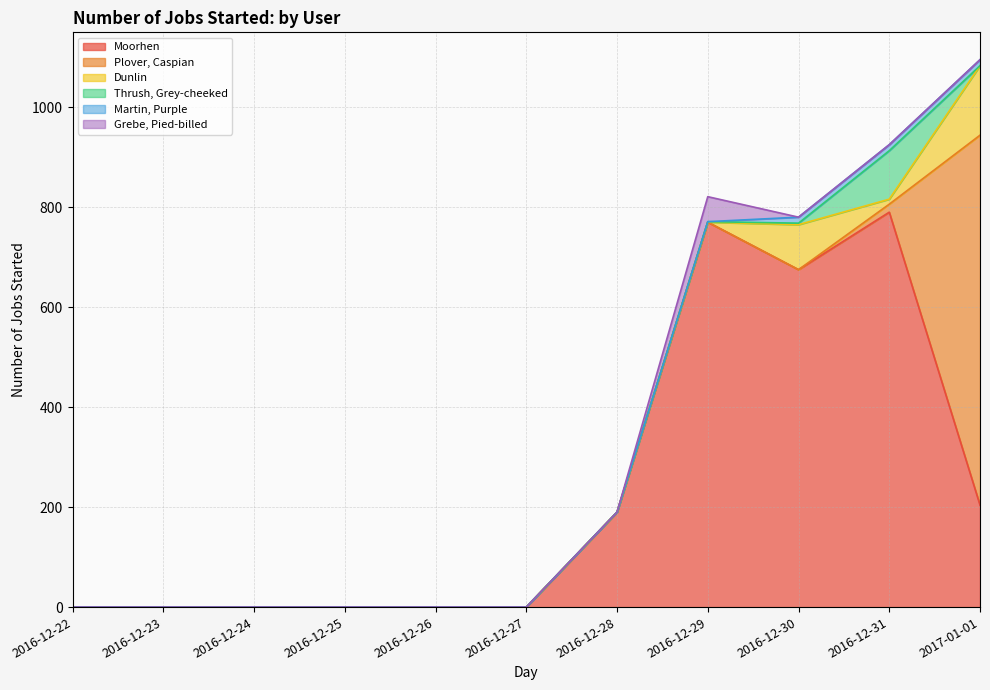

What are all the series names shown in the legend?

Moorhen, Plover, Caspian, Dunlin, Thrush, Grey-cheeked, Martin, Purple, Grebe, Pied-billed